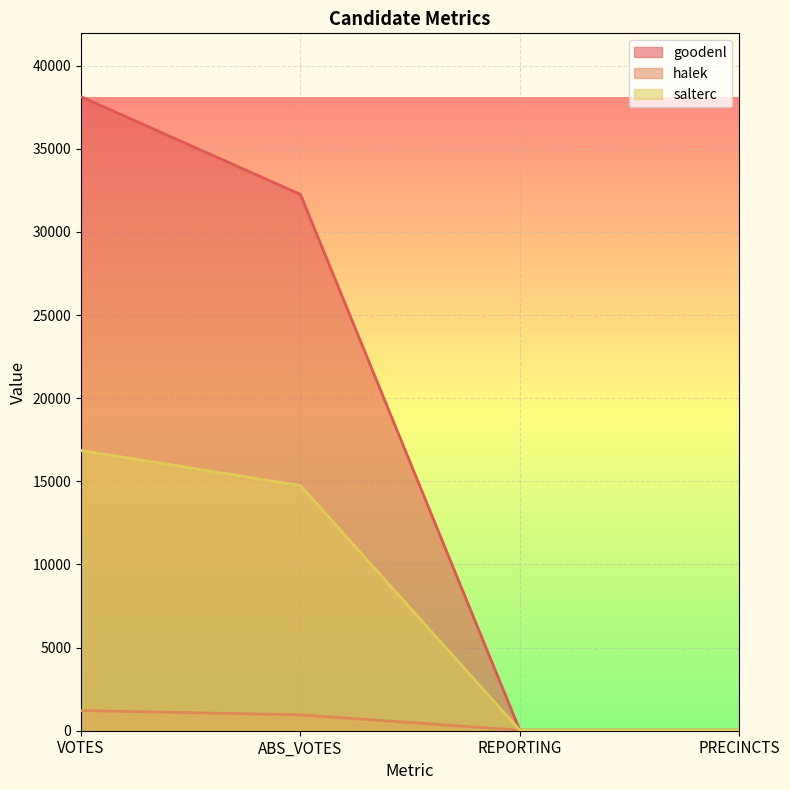

Reading right to left, list all the values displayed in this chart.

goodenl: 31	31	32257	38131
halek: 31	31	955	1215
salterc: 31	31	14750	16854